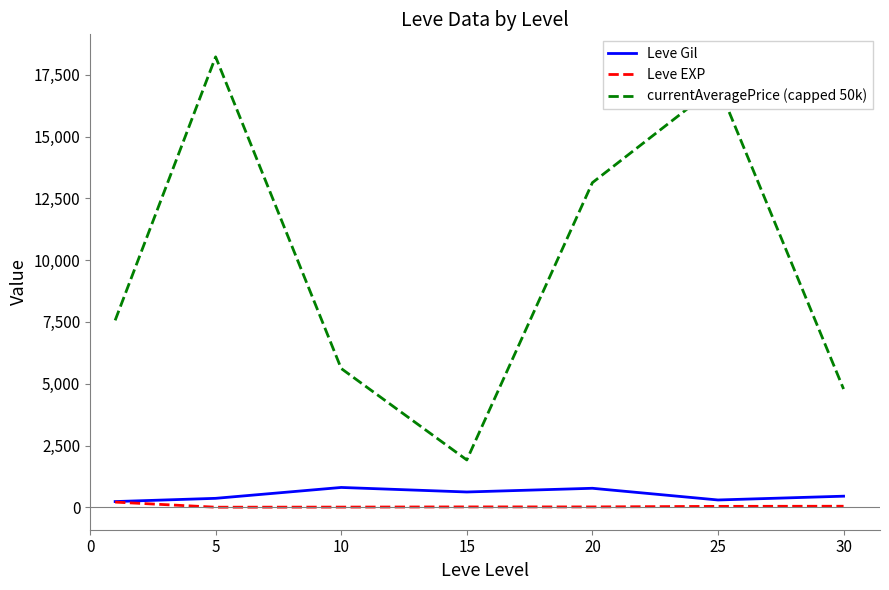

What is the minimum value for currentAveragePrice (capped 50k)?

1916.3